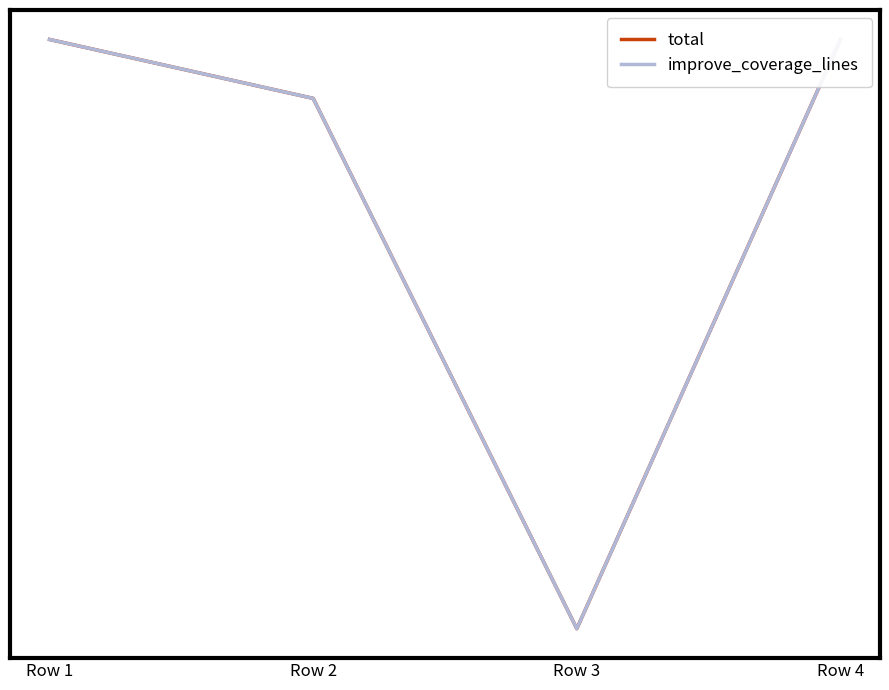

True or false: total and improve_coverage_lines intersect in this chart.

False